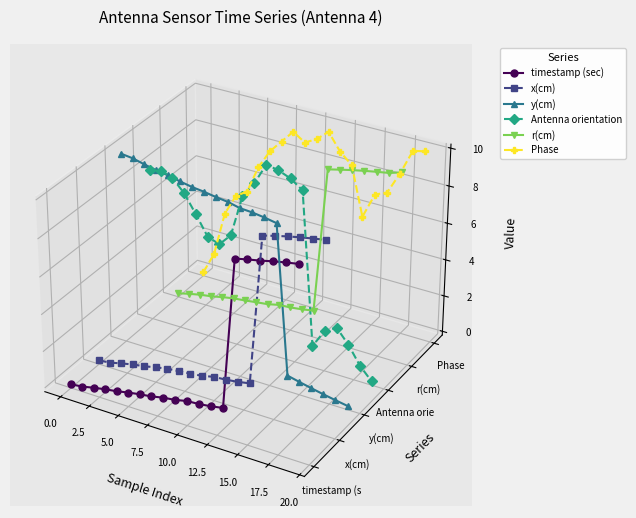

In Phase, how many points are lower than both neighbors (excluding endpoints)?

2